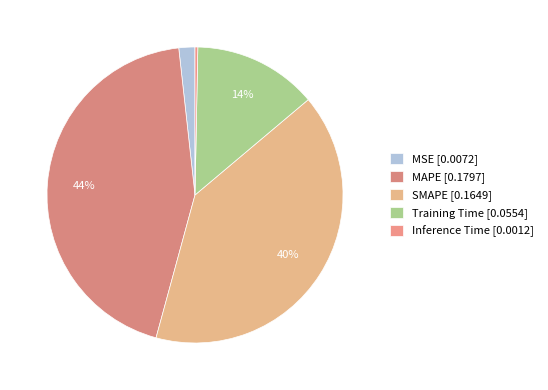

To the nearest percent, what is the difference between the largest and smallest slice percentages?

44%